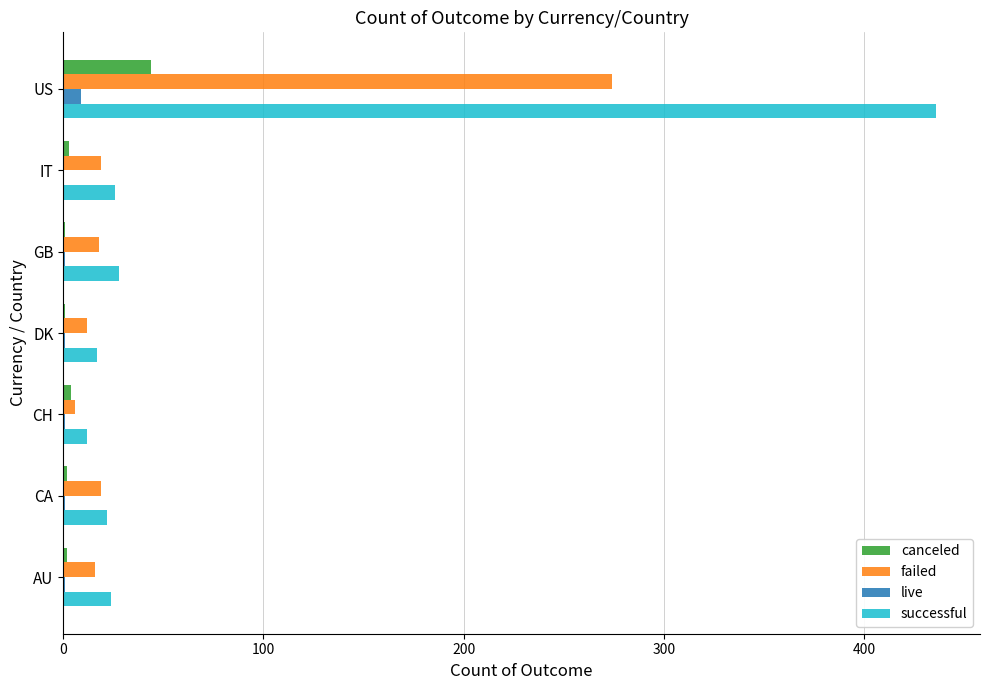

What is the average value of the successful series?

81